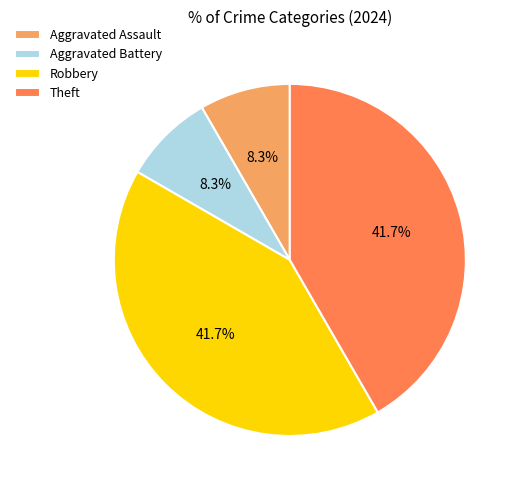

How many slices are in this pie chart?

4